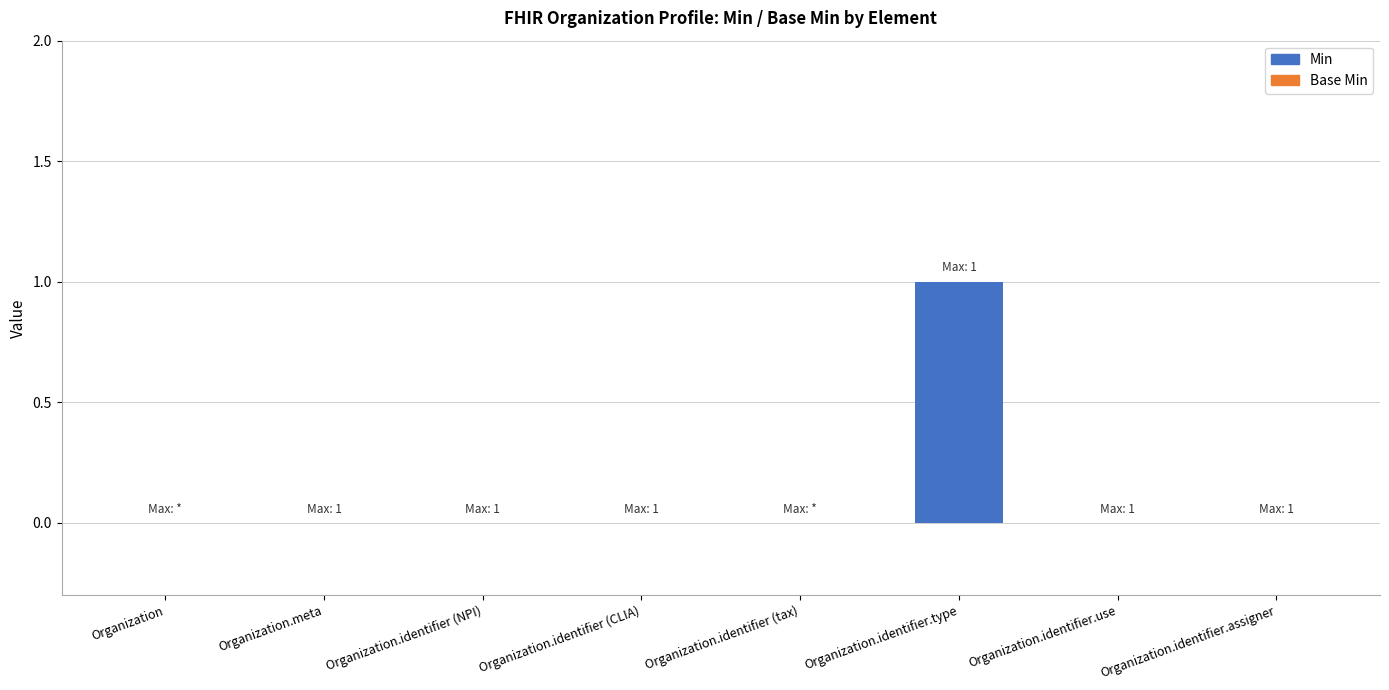

Which label corresponds to the largest value in the chart?

Organization.identifier.type